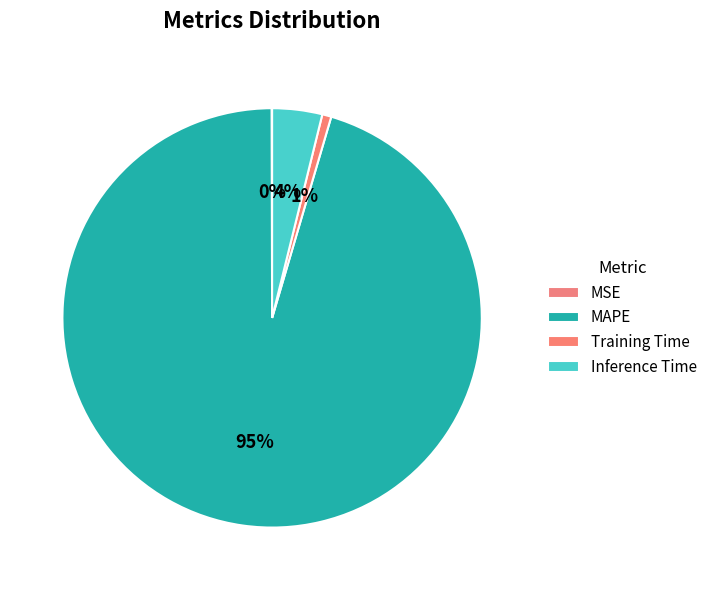

How many segments does this pie chart have?

4